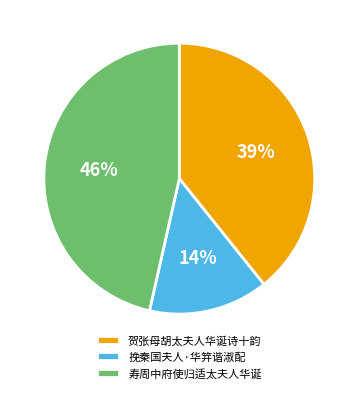

The 寿周中府使归适太夫人华诞 slice represents 46% of the pie. True or false?

True